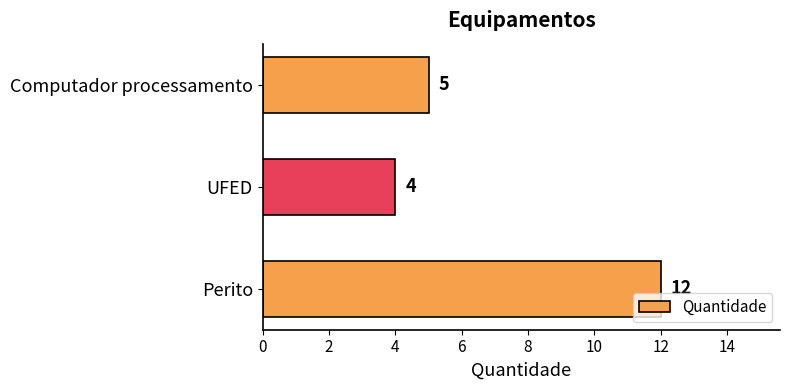

How many values are below 5?

1